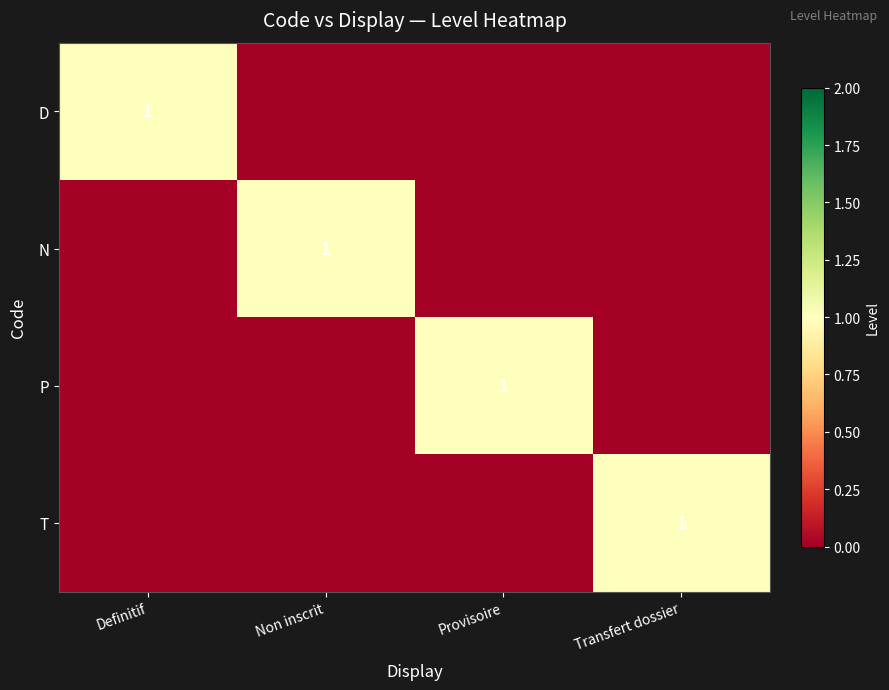

Which has a higher value, Transfert dossier or Provisoire?

Transfert dossier